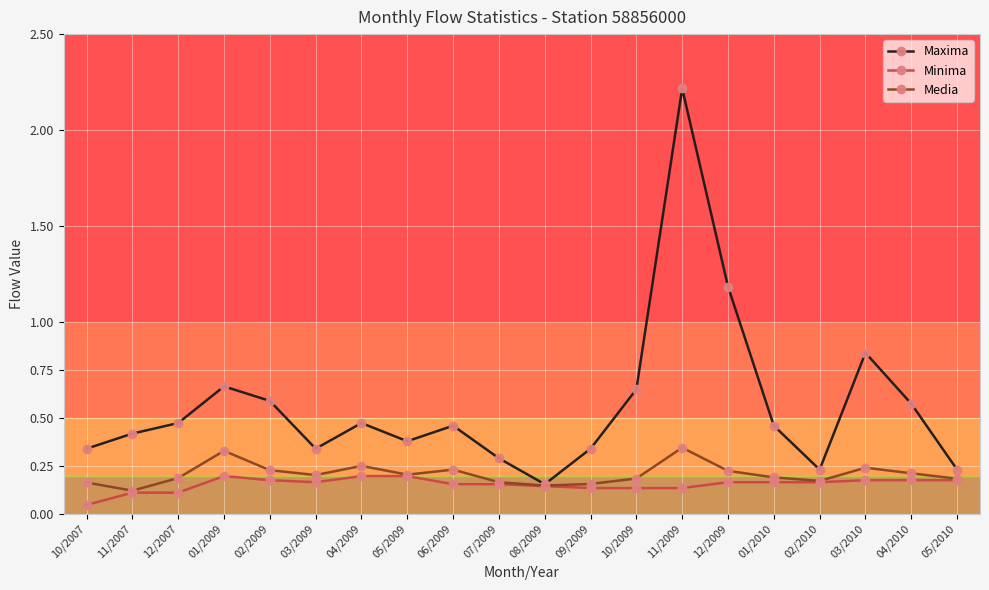

Where is Media nearest to the value 0?

11/2007